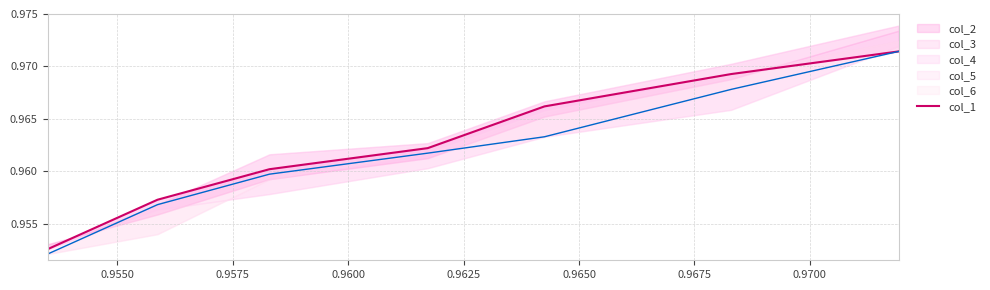

Is it true that the value at 0.9550 is 1.7?

False